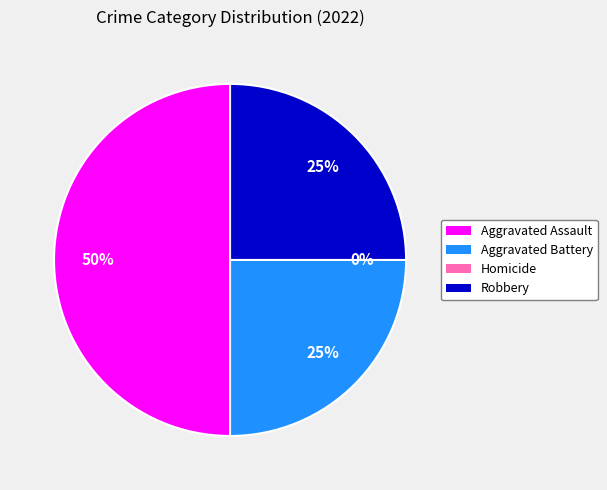

What is the smallest slice in the pie chart?

Homicide